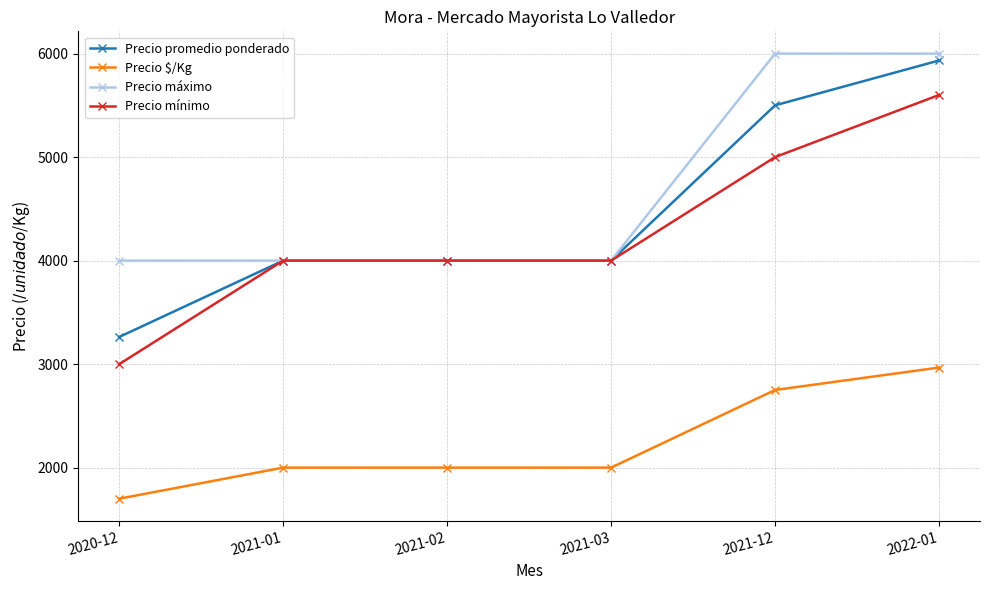

Reading right to left, list all the values displayed in this chart.

Precio promedio ponderado: 5933.3	5500.0	4000.0	4000.0	4000.0	3262.5
Precio $/Kg: 2966.7	2750.0	2000.0	2000.0	2000.0	1700.0
Precio máximo: 6000.0	6000.0	4000.0	4000.0	4000.0	4000.0
Precio mínimo: 5600.0	5000.0	4000.0	4000.0	4000.0	3000.0